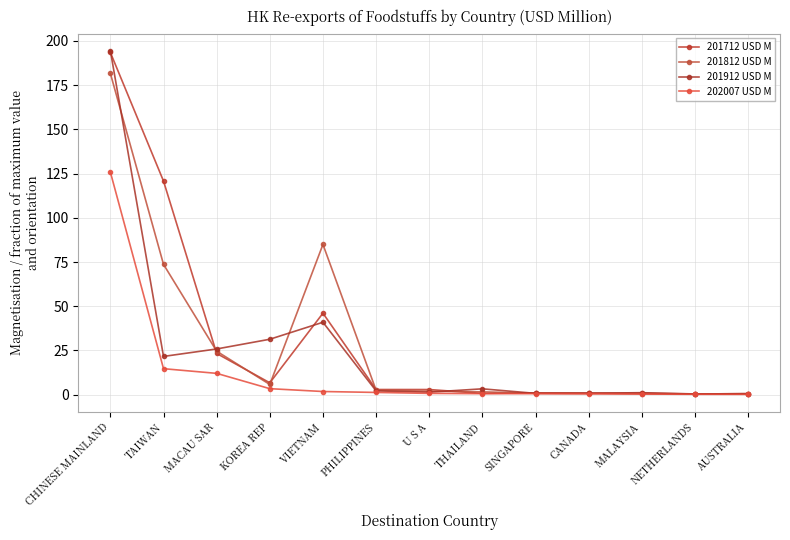

Between which two adjacent categories do 201912 USD M and 201812 USD M first intersect?

CHINESE MAINLAND and TAIWAN